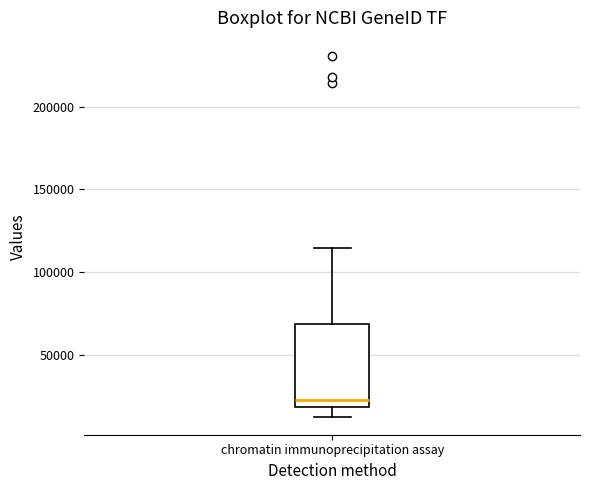

Where is the upper edge of the box for chromatin immunoprecipitation assay on the y-axis? The values are not printed on the chart, so give them approximately, as read against the axis.

70000